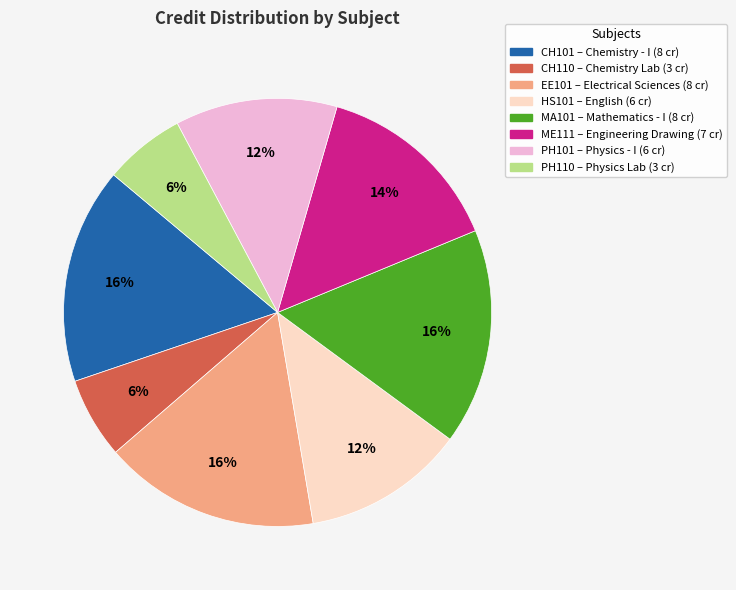

To the nearest percent, what portion does MA101 represent?

16%